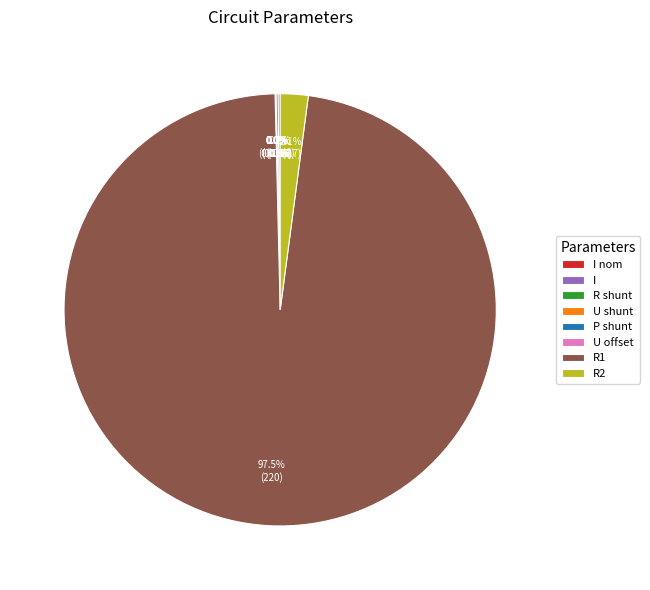

Which category has the biggest portion of the pie?

R1